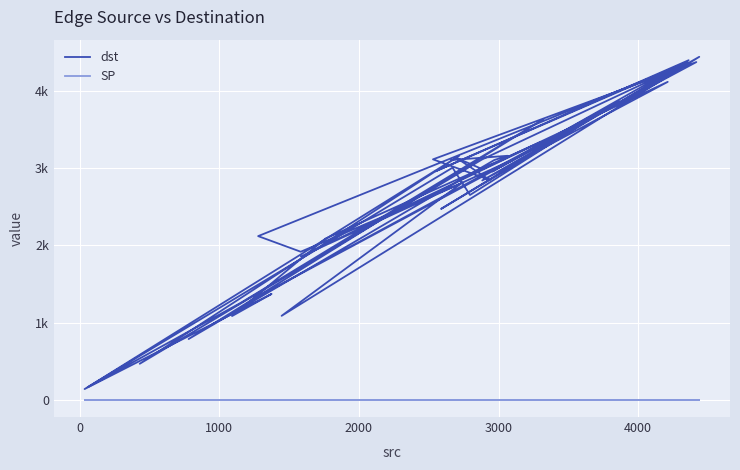

How many lines are shown in the chart?

2